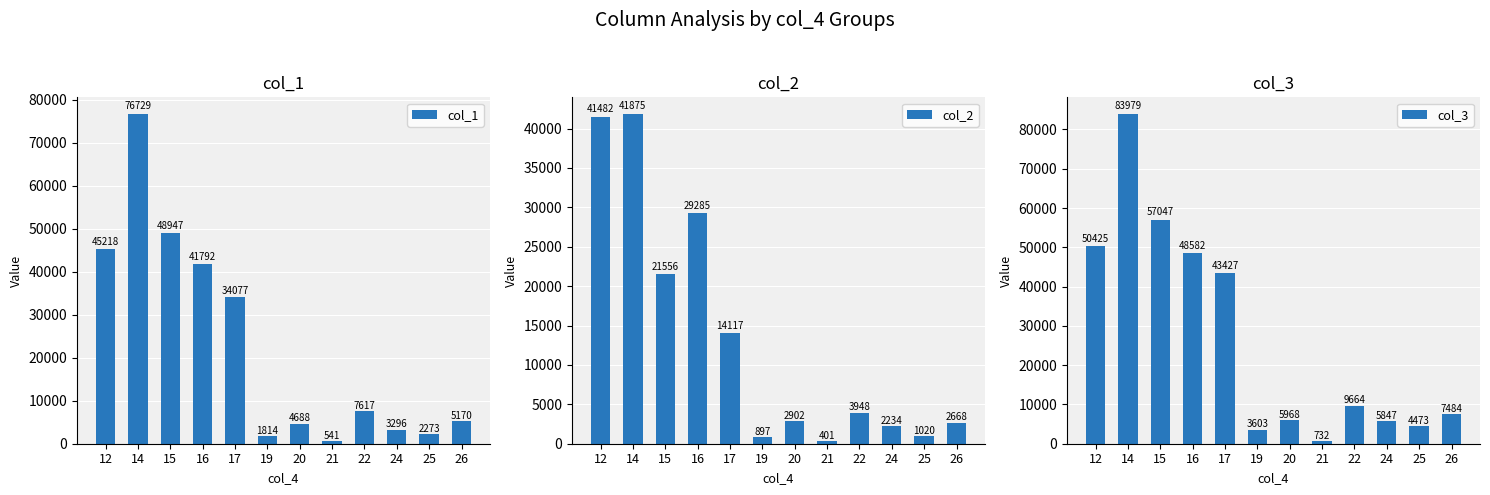

Which has a higher value, 21 or 16?

16